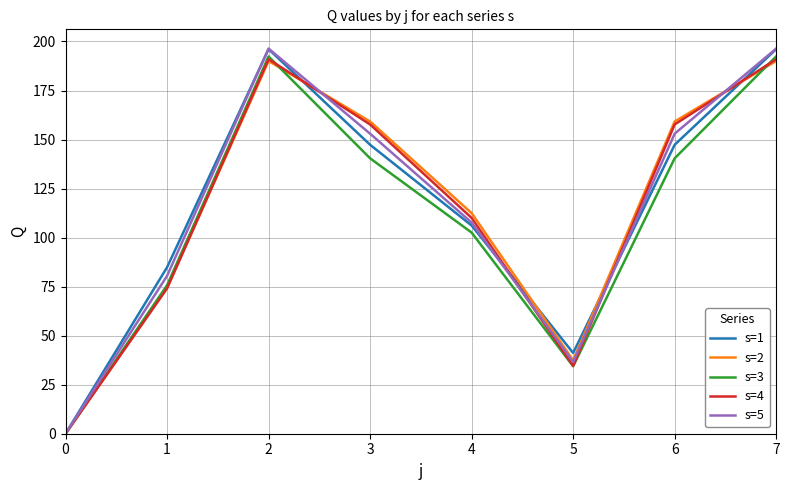

What is the total value across all series at 1?

389.5